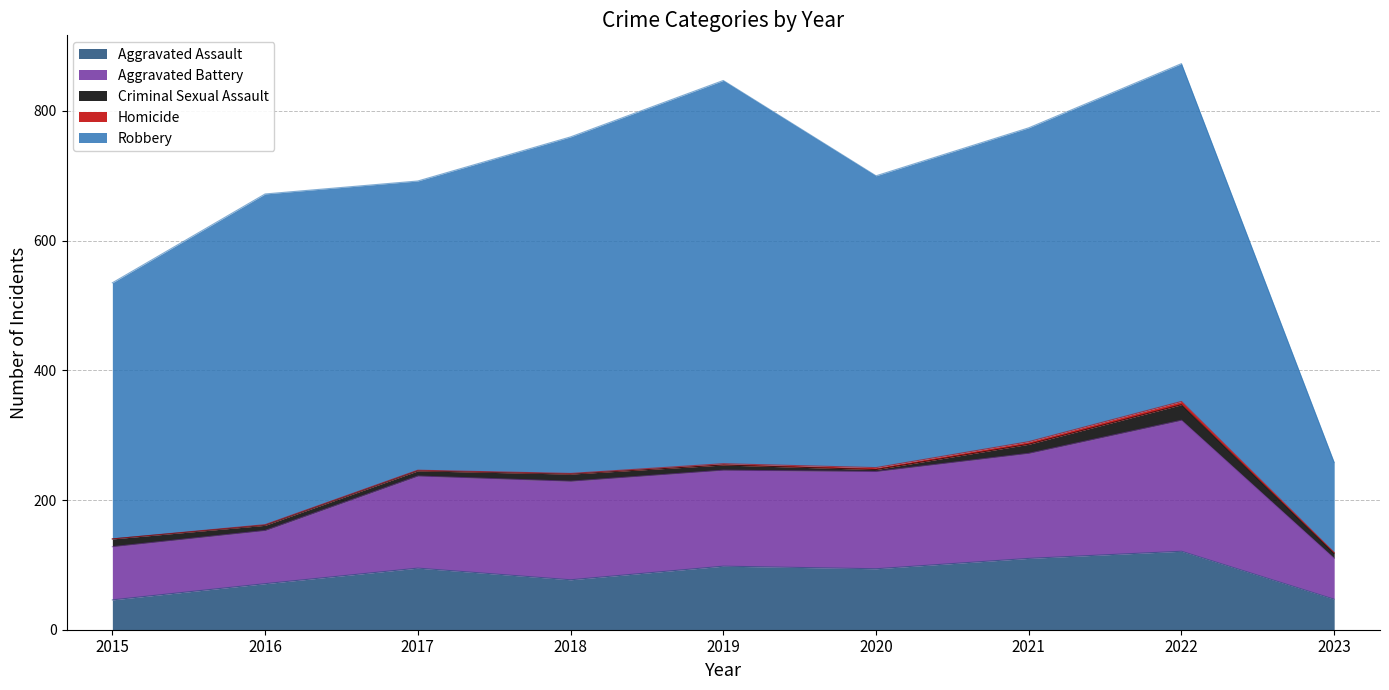

Does the chart have visible grid lines?

Yes